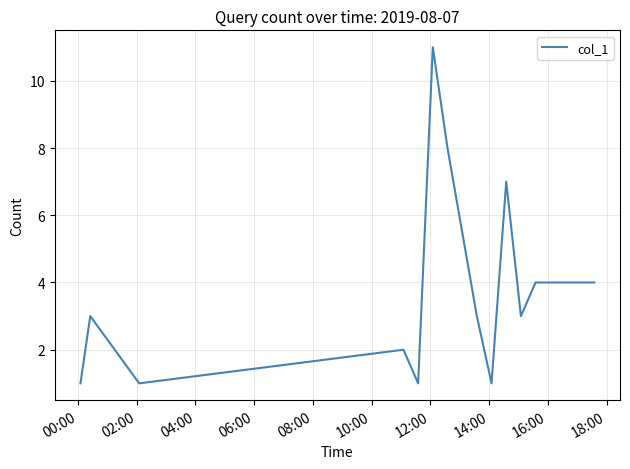

What is the maximum value shown in the chart?

11